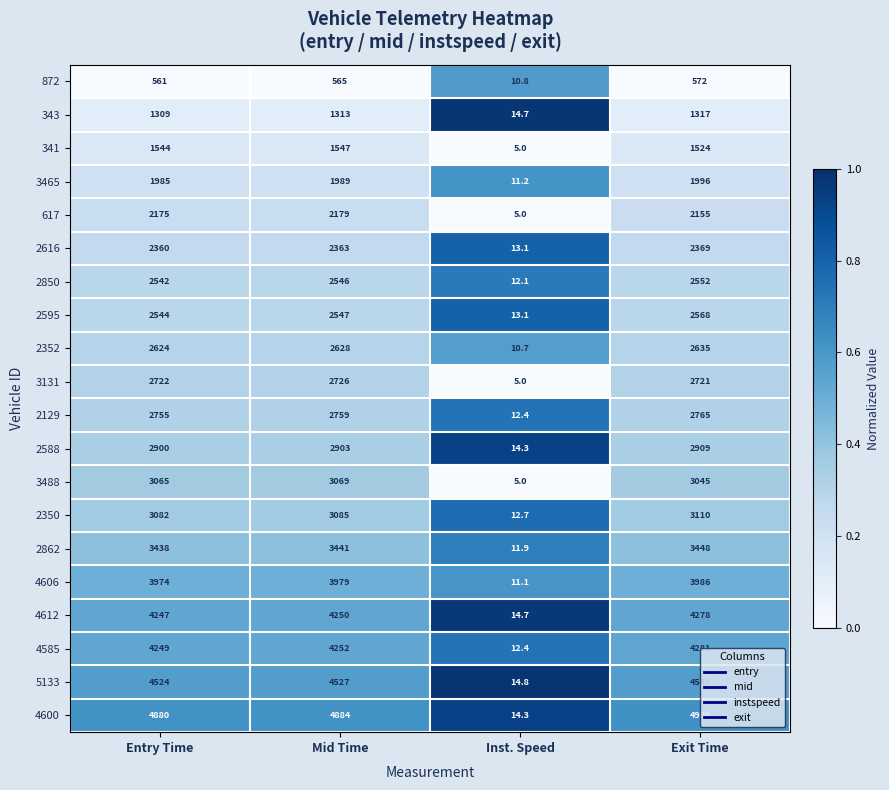

Which series has the largest total across all categories?

4600